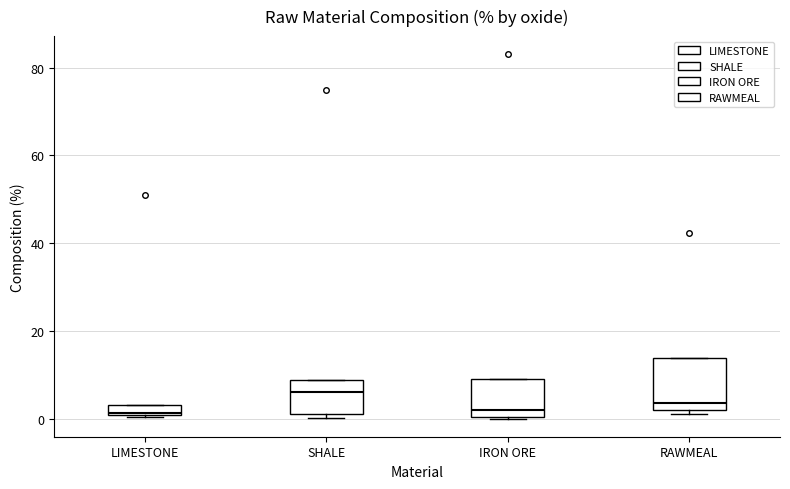

Where is the lower edge of the box for SHALE on the y-axis? The values are not printed on the chart, so give them approximately, as read against the axis.

0